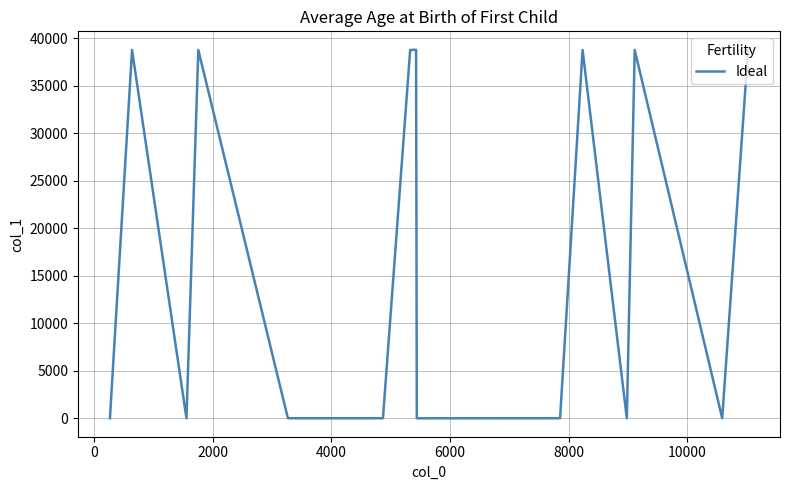

What is the difference between the maximum and minimum values?

38770